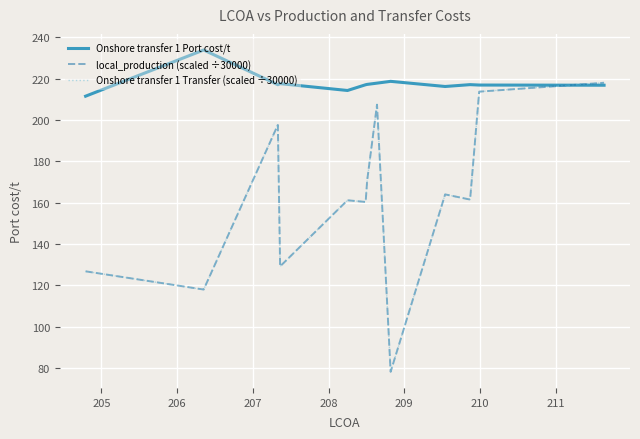

Reading left to right, extract all data points from this chart.

Onshore transfer 1 Port cost/t: 211.5	233.8	217.0	217.6	214.2	217.0	217.2	217.8	218.7	216.2	217.1	216.9	216.8
local_production (scaled ÷30000): 126.8	118.0	197.6	129.2	161.2	160.3	170.7	207.4	78.2	164.0	161.5	213.7	218.0
Onshore transfer 1 Transfer (scaled ÷30000): 126.8	118.0	197.6	129.2	161.2	160.3	170.7	207.4	78.2	164.0	161.5	213.7	218.0